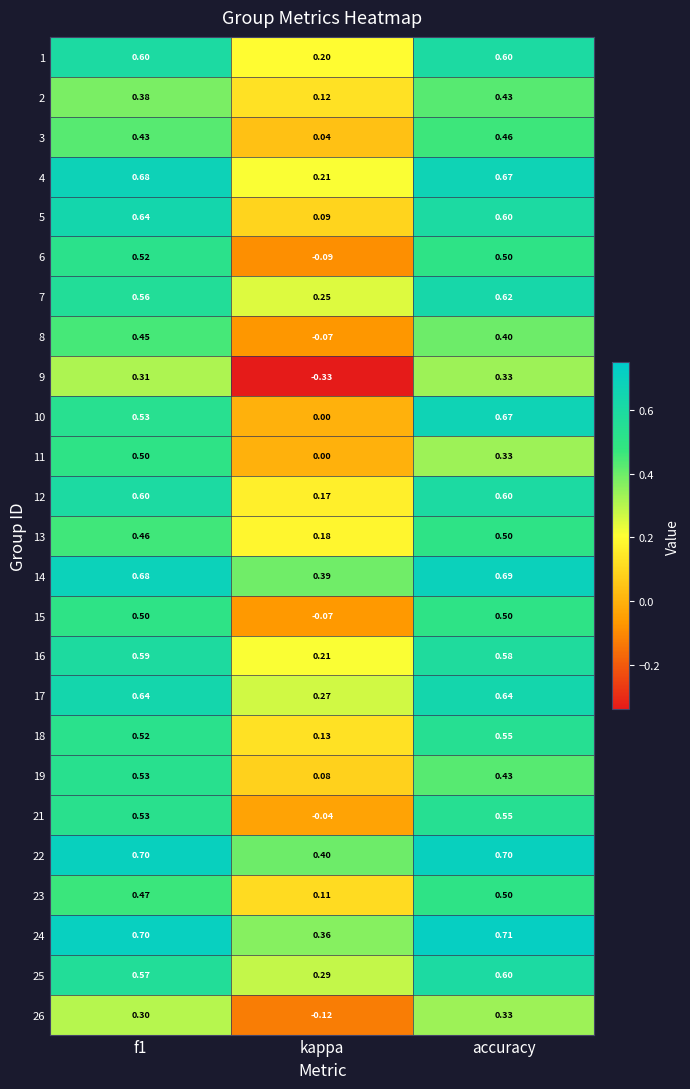

What is the total value across all series at f1?

13.4